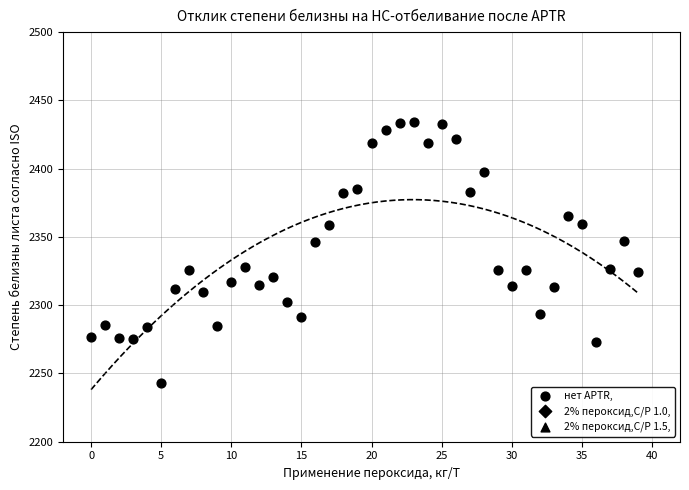

Which series has the widest spread of Y values?

нет APTR,